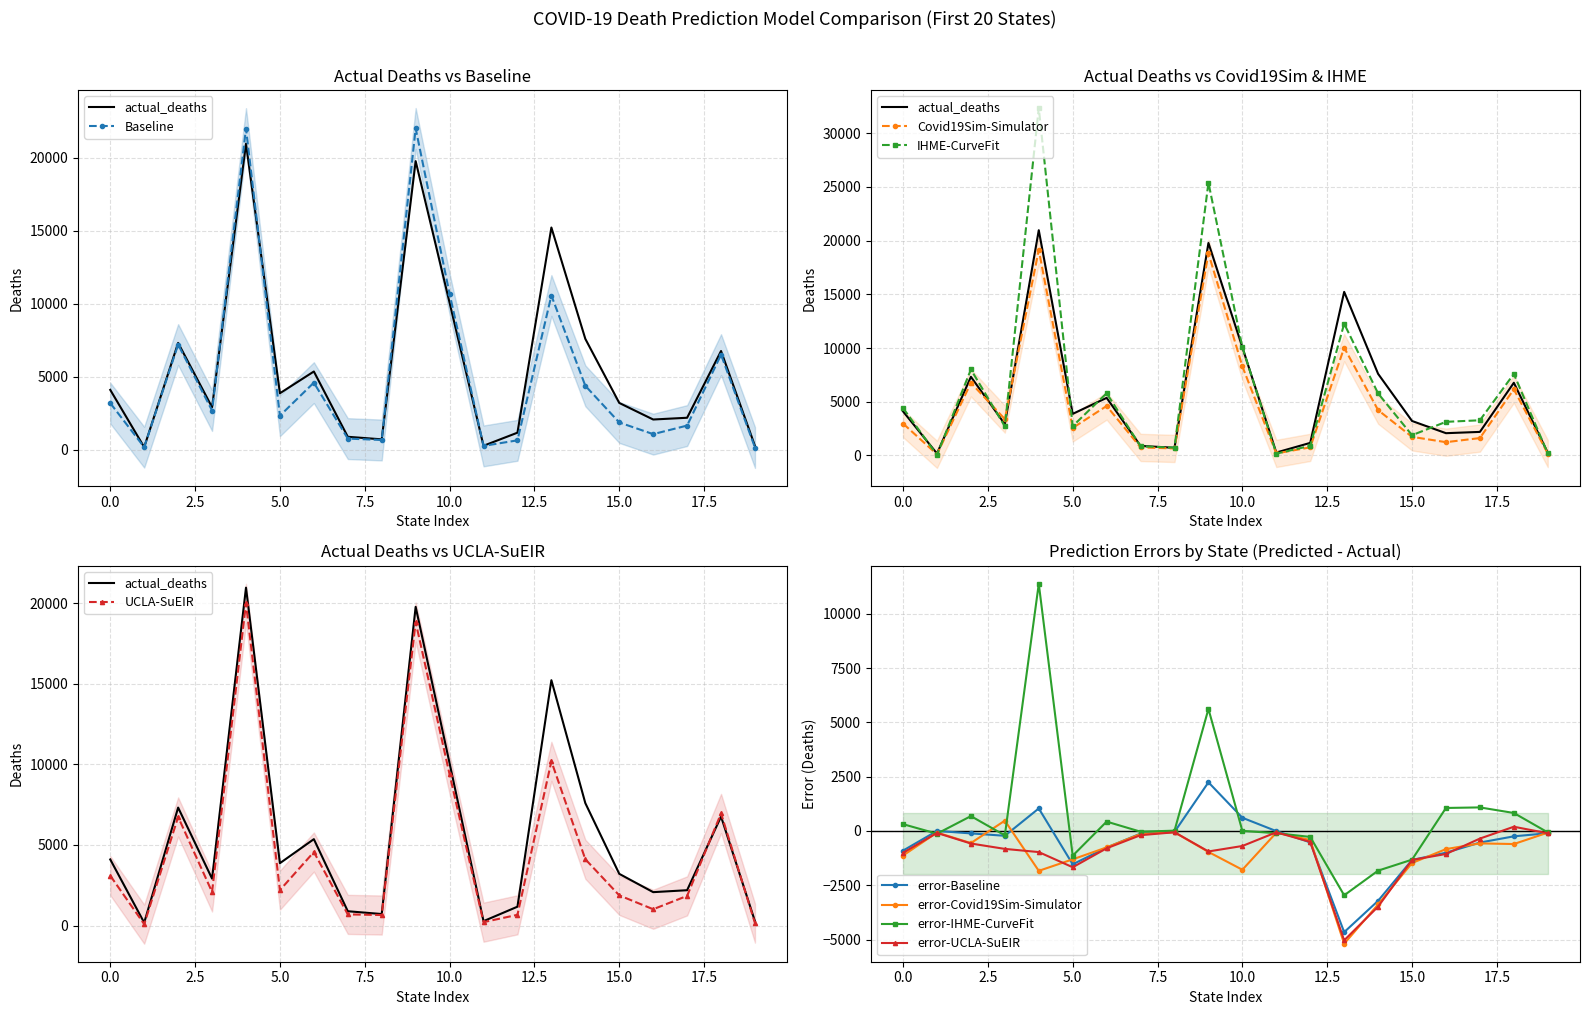

True or false: error-UCLA-SuEIR has more than 0 points higher than both neighbors.

True